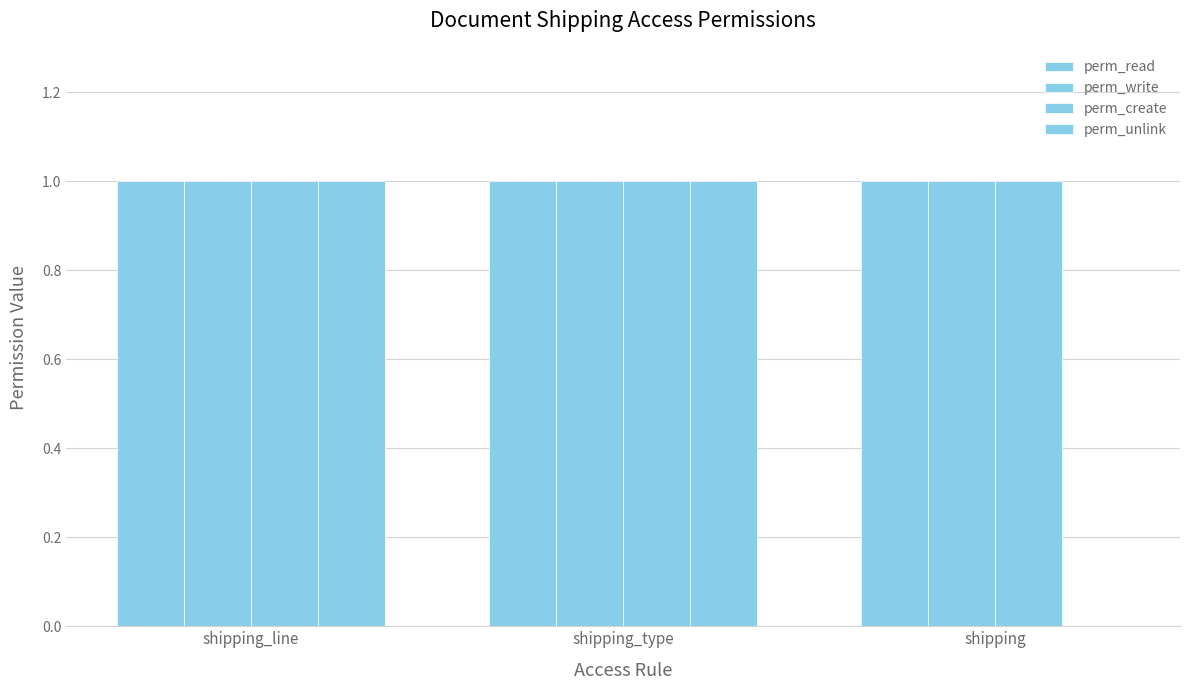

How many series are shown in this chart?

4